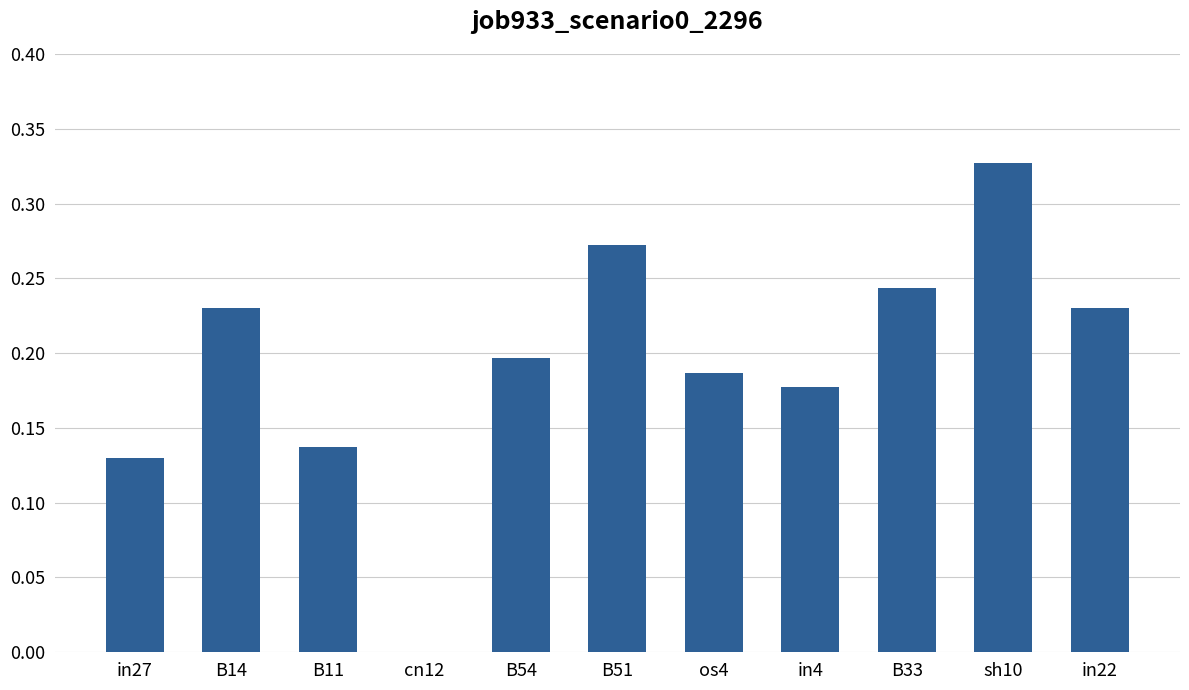

Are the bars horizontal?

No